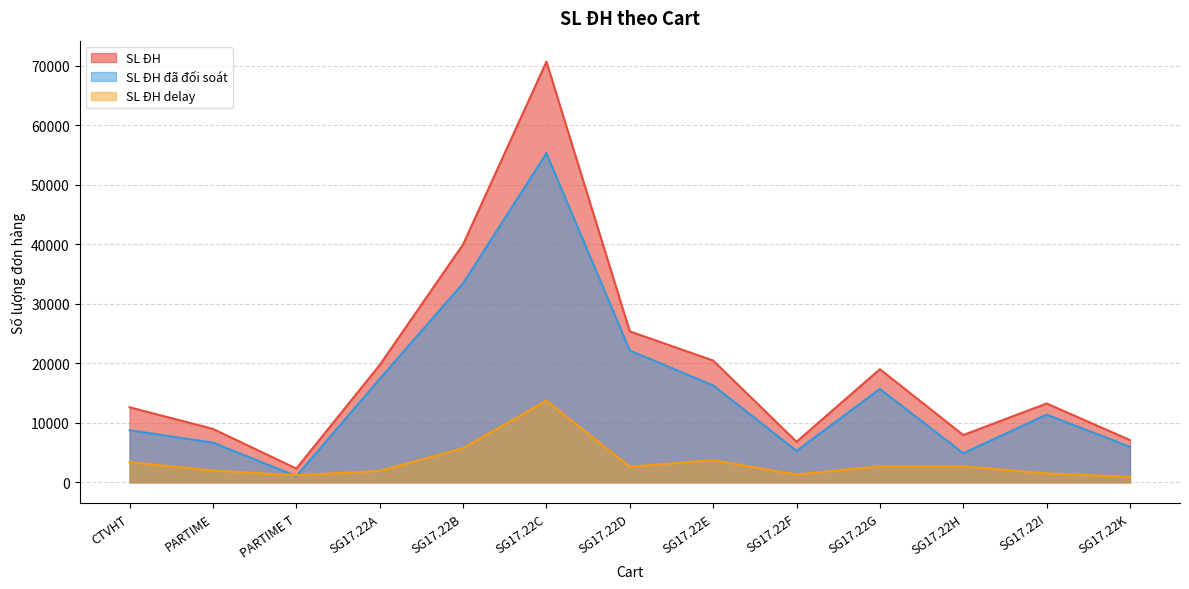

Between which two adjacent categories do SL ĐH delay and SL ĐH đã đối soát first intersect?

PARTIME and PARTIME T